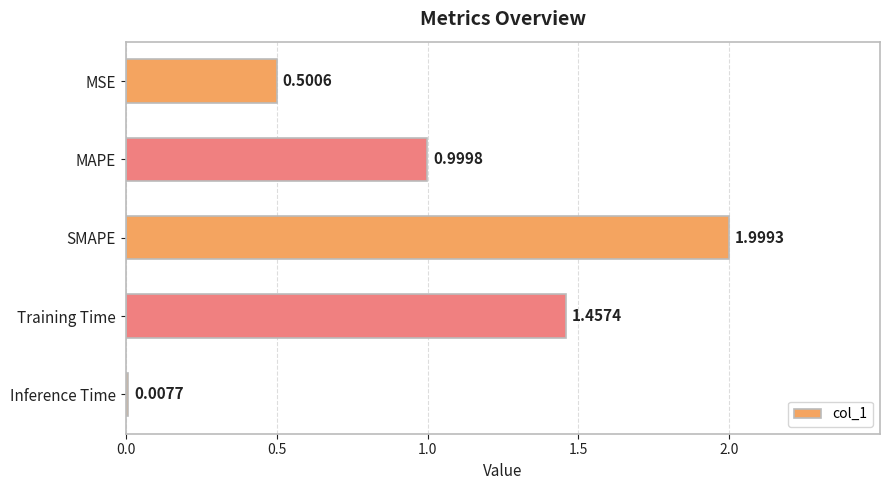

What is the maximum value shown in the chart?

2.0